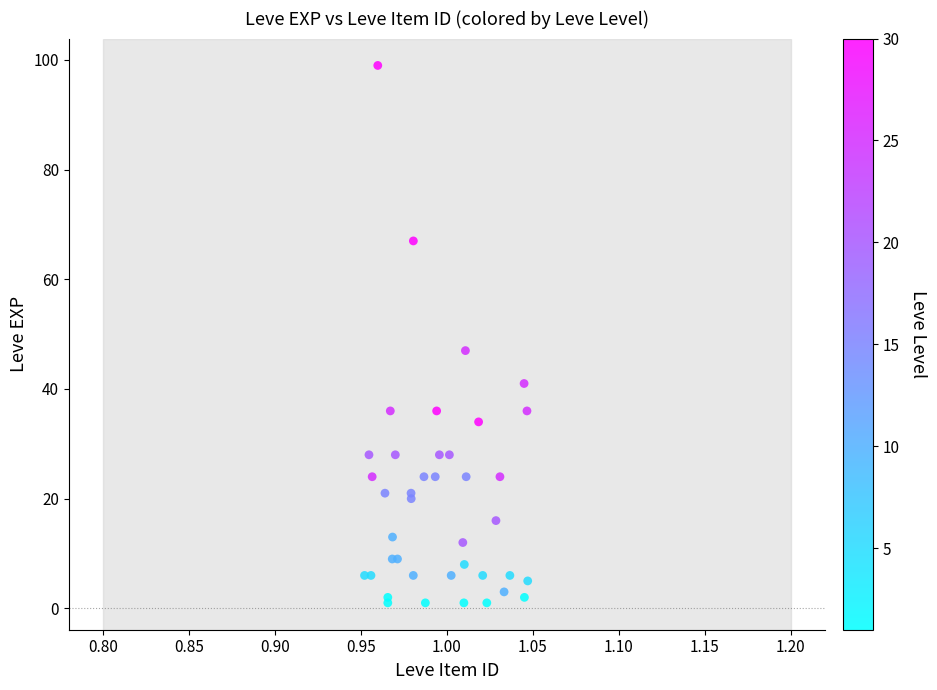

What Y value in the scatter plot is closest to 50?

47